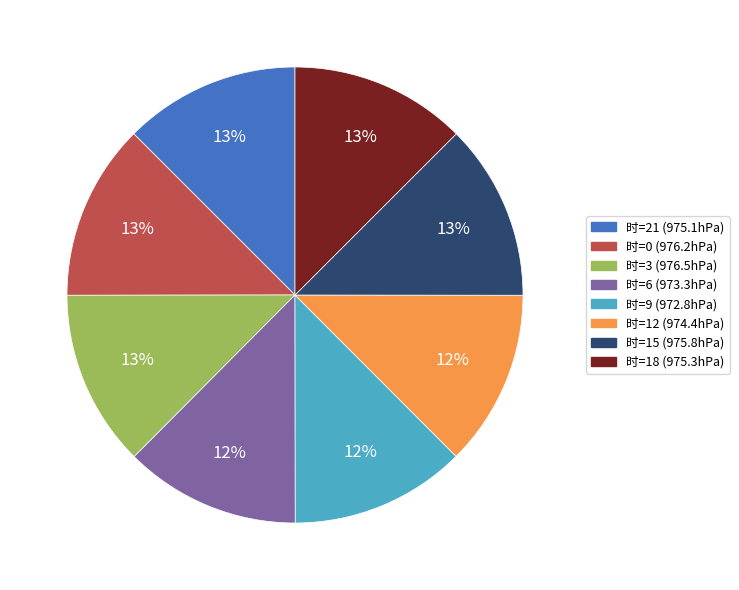

Is there any slice that represents more than half of the pie?

No